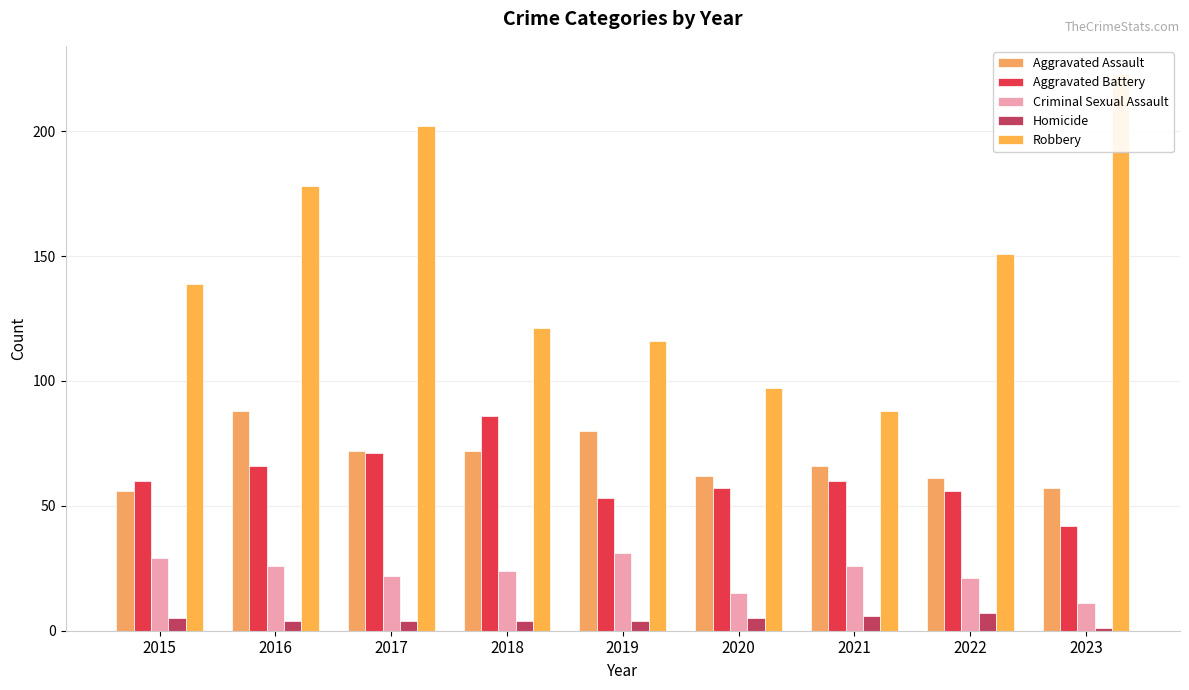

Reading left to right, transcribe all the data shown in this chart.

Aggravated Assault: 56	88	72	72	80	62	66	61	57
Aggravated Battery: 60	66	71	86	53	57	60	56	42
Criminal Sexual Assault: 29	26	22	24	31	15	26	21	11
Homicide: 5	4	4	4	4	5	6	7	1
Robbery: 139	178	202	121	116	97	88	151	223